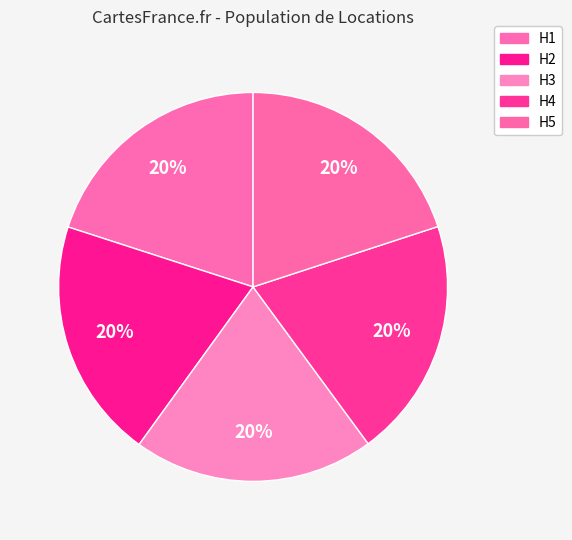

Which category has the biggest portion of the pie?

H3